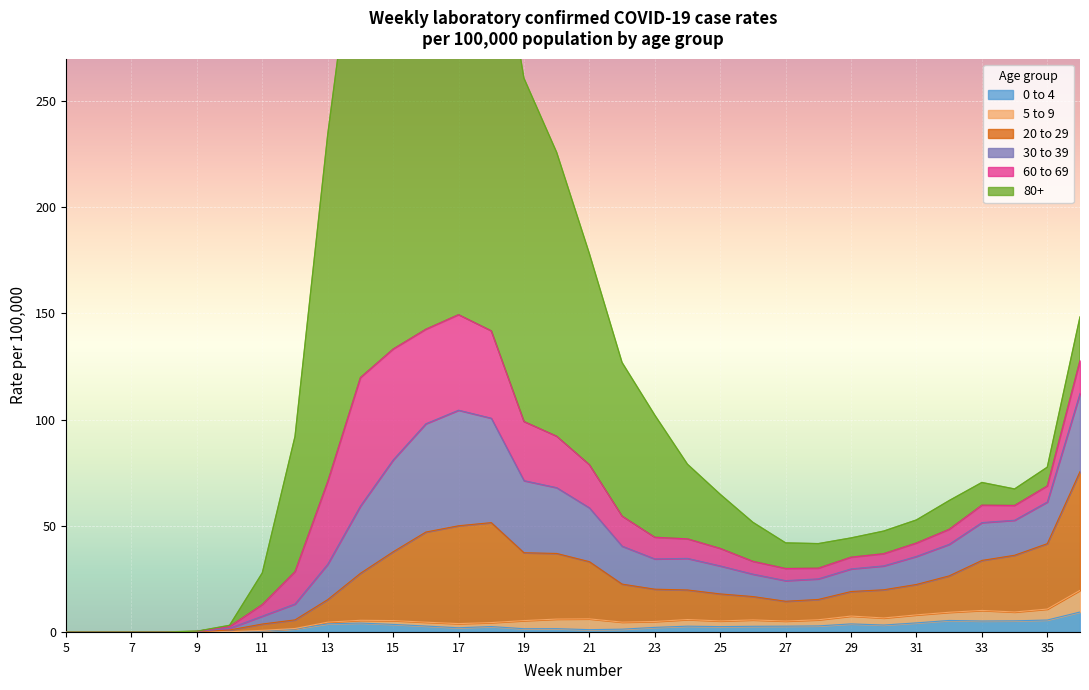

What is the maximum value for 0 to 4?

9.4